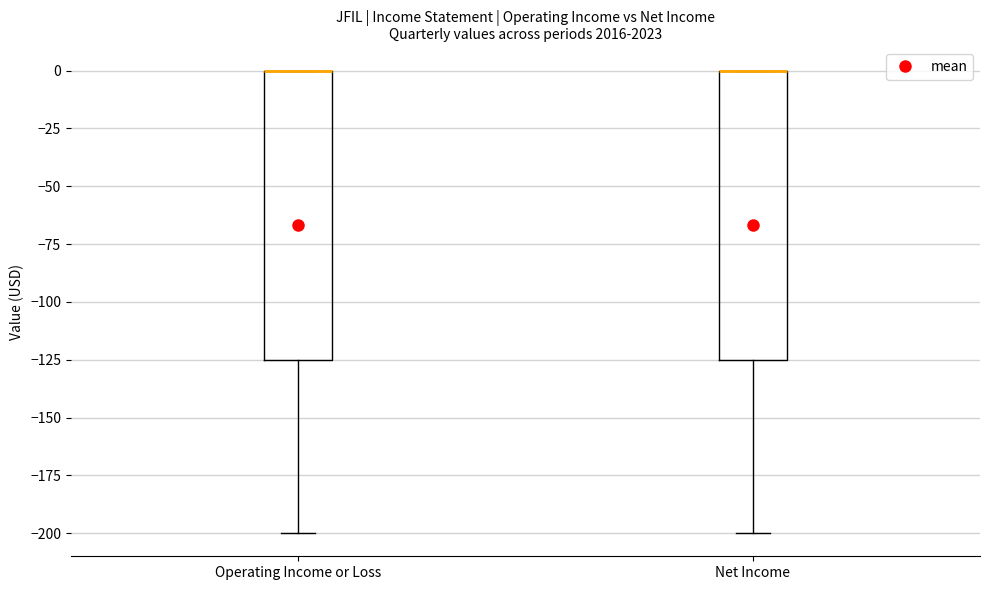

Reading left to right, transcribe this box plot: for each box, give where its median line is, the range the box spans, and where its two whiskers end, as read against the y-axis. The values are not printed on the chart, so give them approximately, as read against the axis.

Operating Income or Loss: median 0 (drawn on the box's upper edge), box -125 to 0, whiskers -200 to 0
Net Income: median 0 (drawn on the box's upper edge), box -125 to 0, whiskers -200 to 0